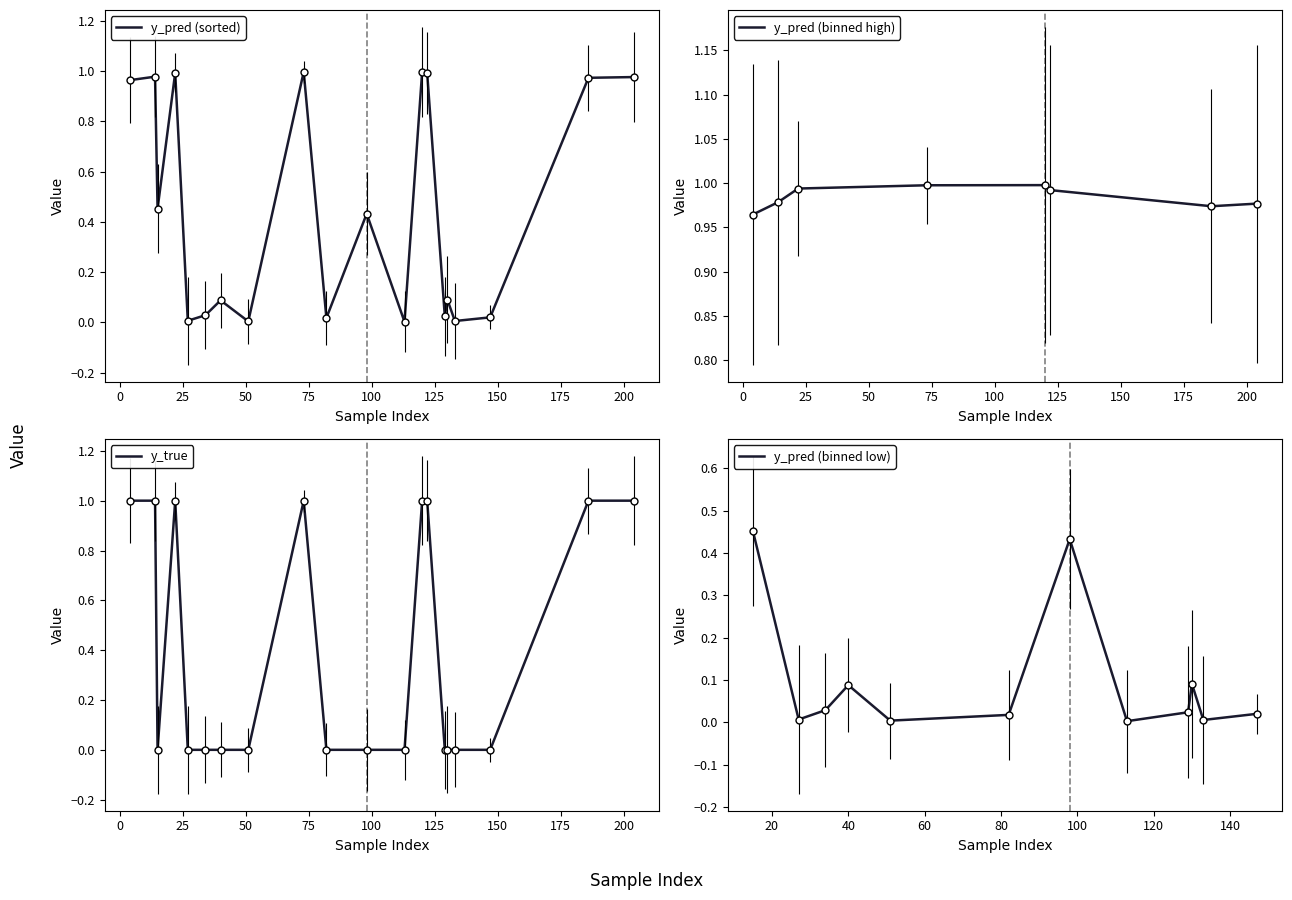

What is the maximum value for y_pred?

1.0